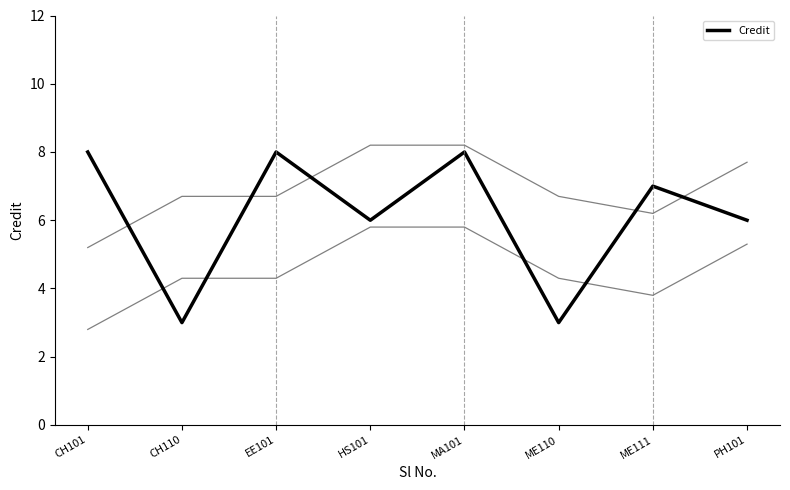

Reading right to left, what are all the values shown in this chart?

PH101=6	ME111=7	ME110=3	MA101=8	HS101=6	EE101=8	CH110=3	CH101=8